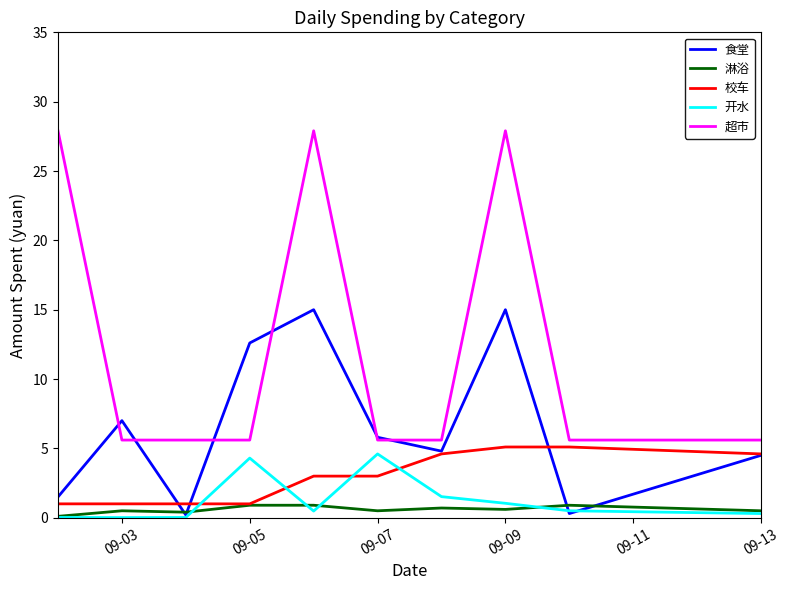

True or false: 超市 and 校车 intersect in this chart.

False